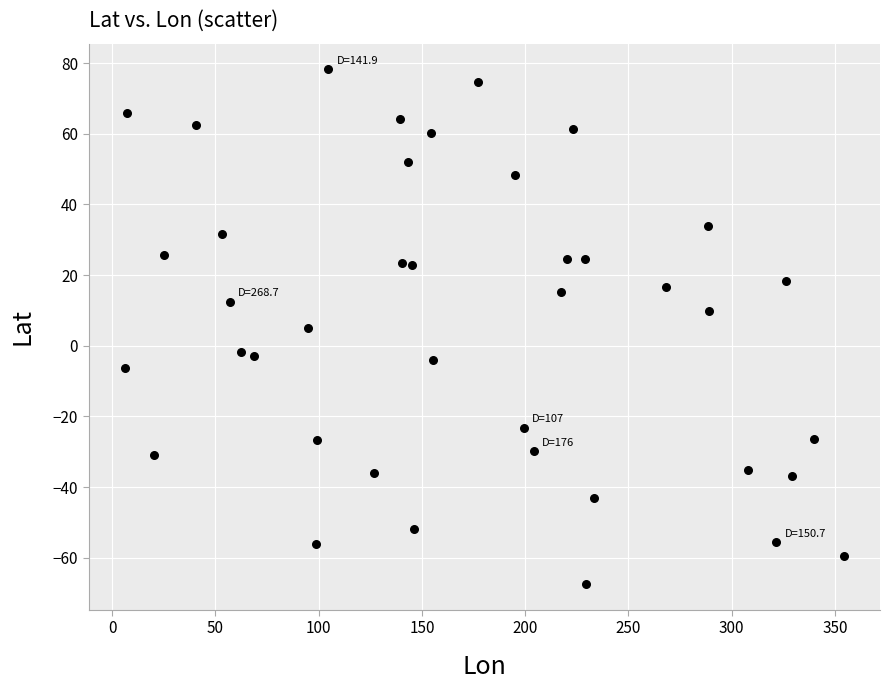

What is the range of Y values (max minus min)?

145.7